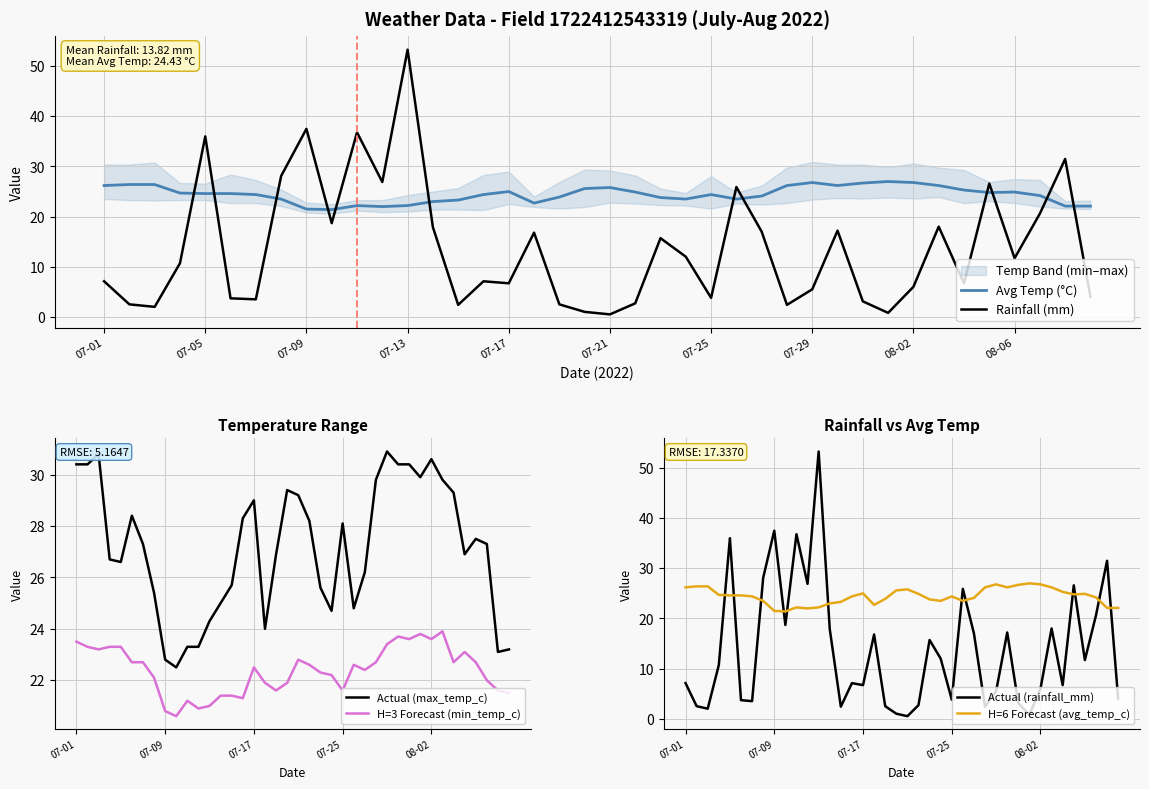

True or false: Actual (rainfall_mm) and H=6 Forecast (avg_temp_c) cross at least once.

True